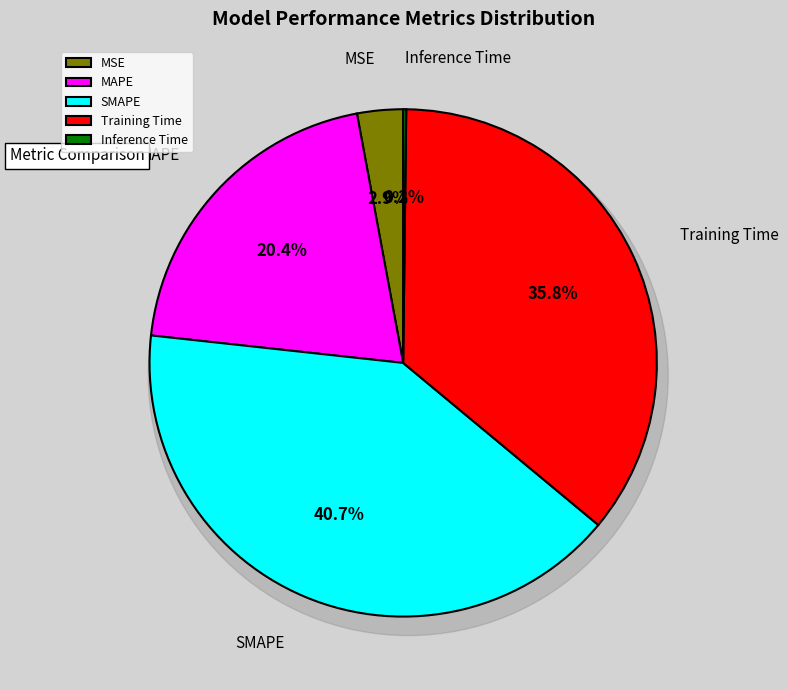

What percentage do Training Time and Inference Time together represent?

36.0%